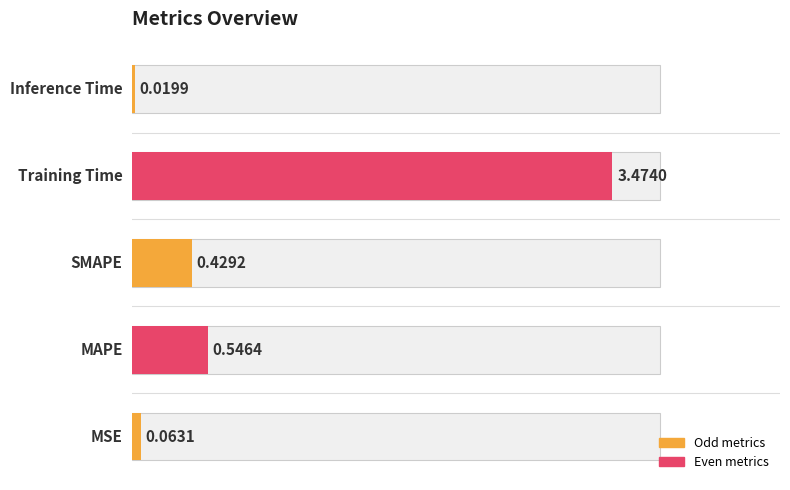

Where is the data nearest to the value 1?

MAPE